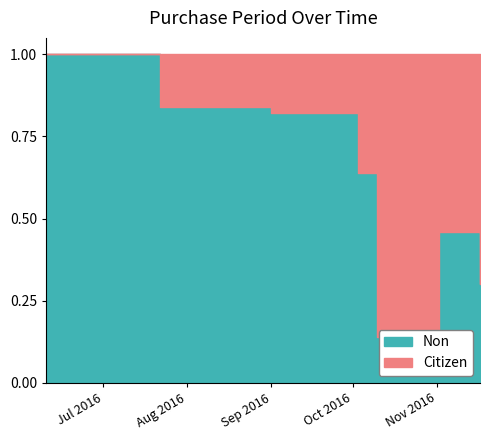

True or false: the data shows 0.1 at 2016-10-10.

True